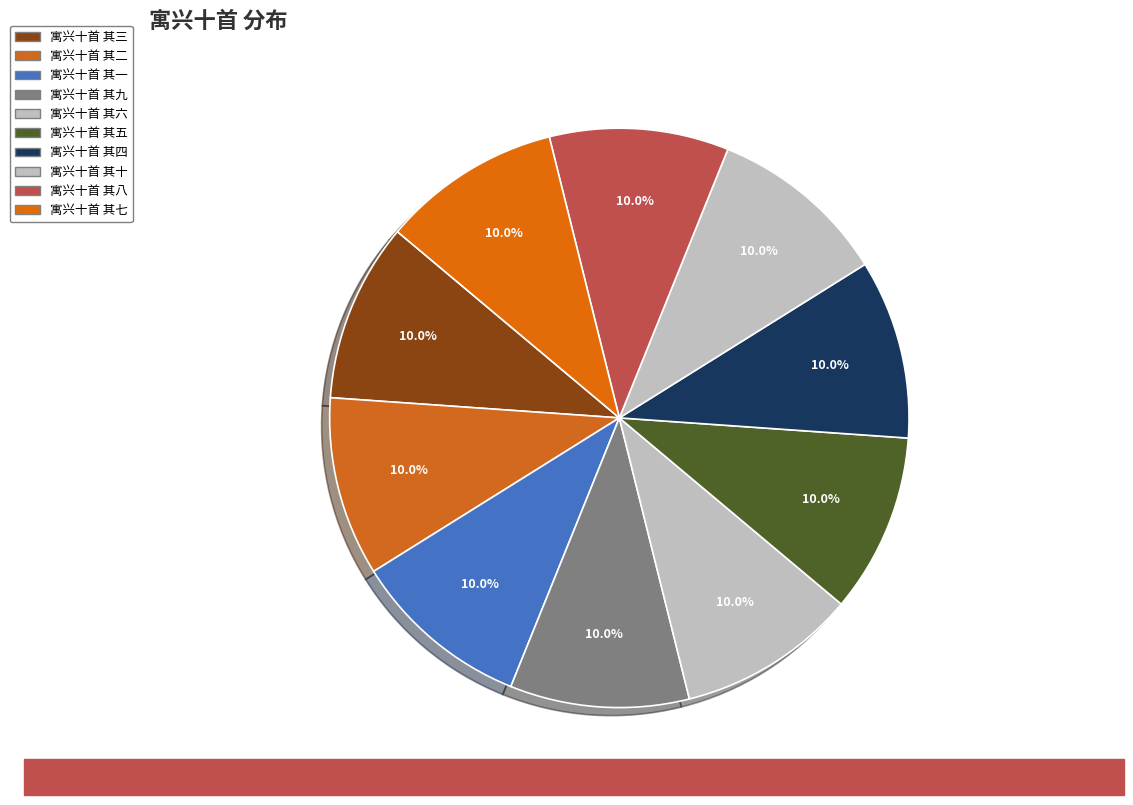

Is there any slice that represents more than half of the pie?

No